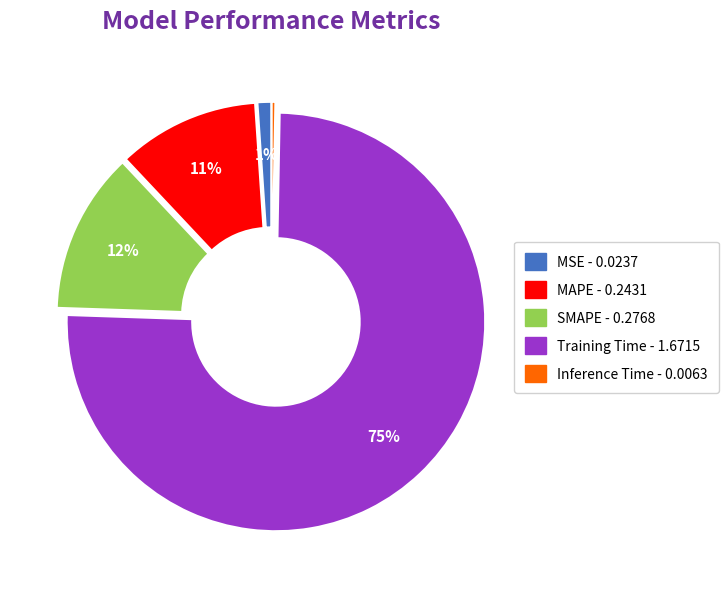

Which has a higher value, Training Time or Inference Time?

Training Time